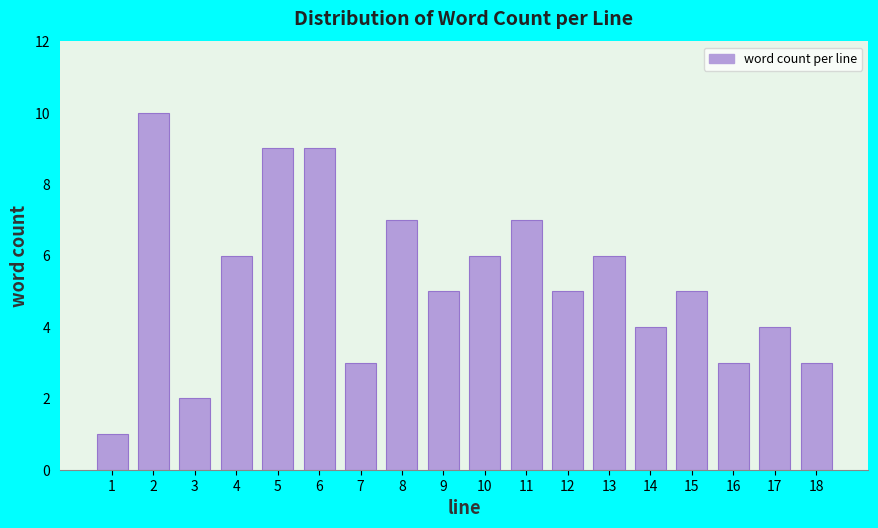

Reading right to left, extract all data points from this chart.

3	4	3	5	4	6	5	7	6	5	7	3	9	9	6	2	10	1